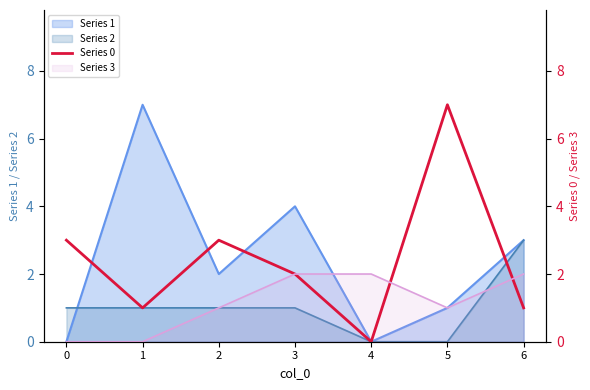

How many categories are shown in the chart?

7